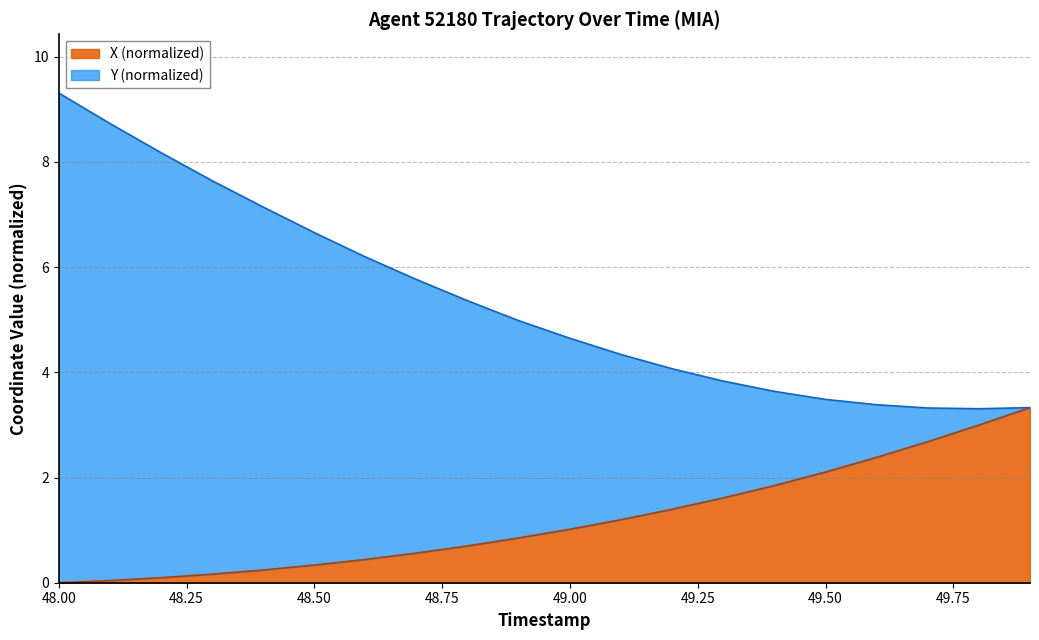

The X (normalized) series shows 2.1 at 49.50. True or false?

True